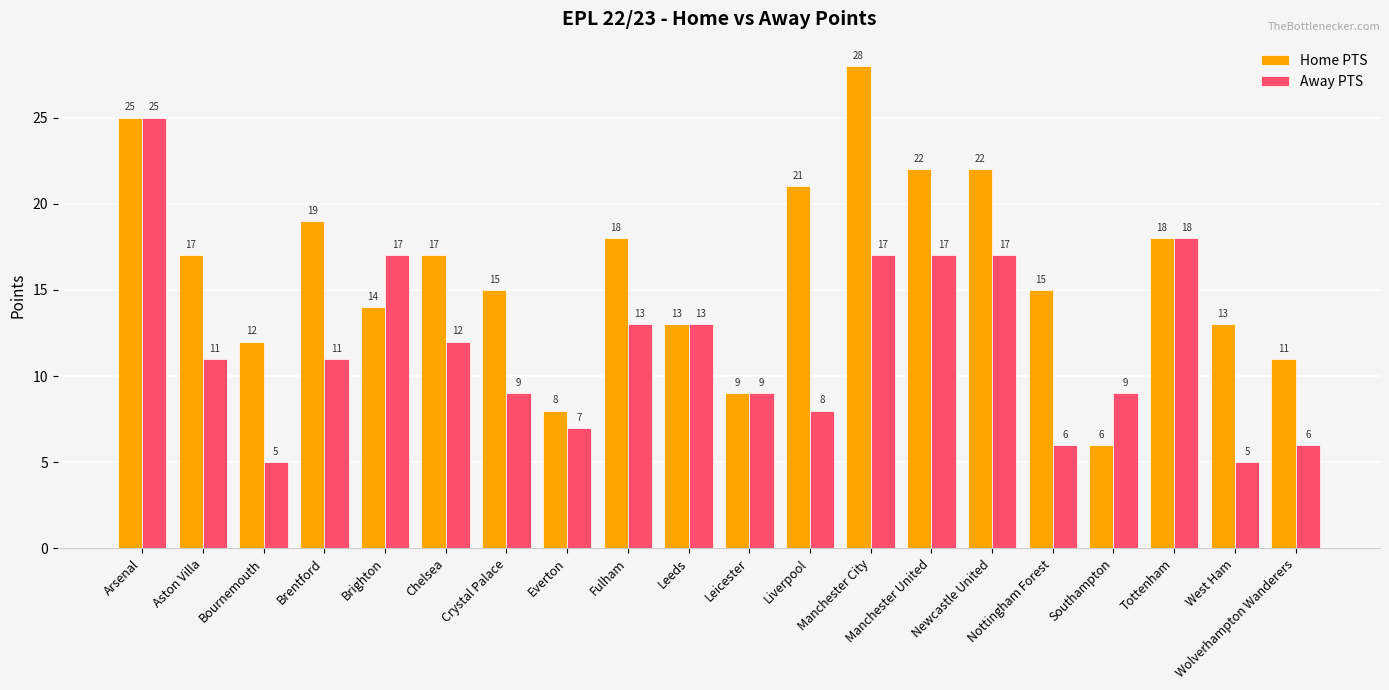

What is the average value of the Away PTS series?

12